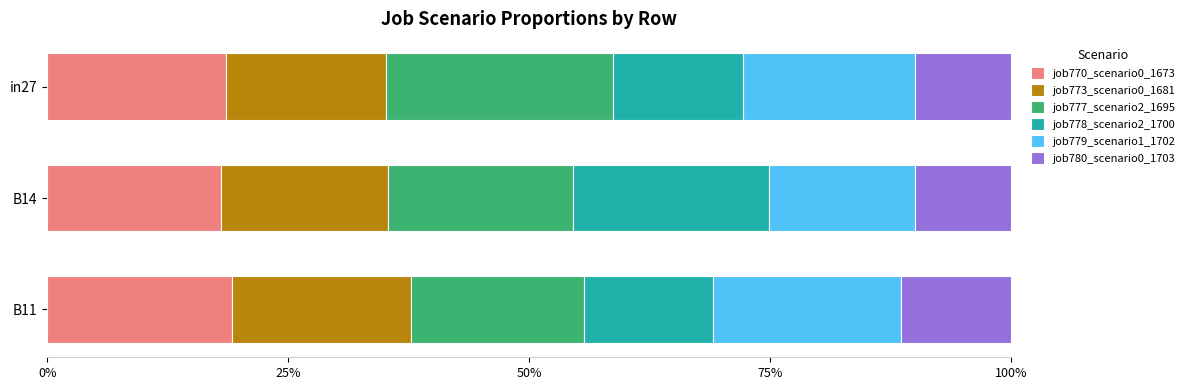

At how many categories does at least one series exceed 0?

3